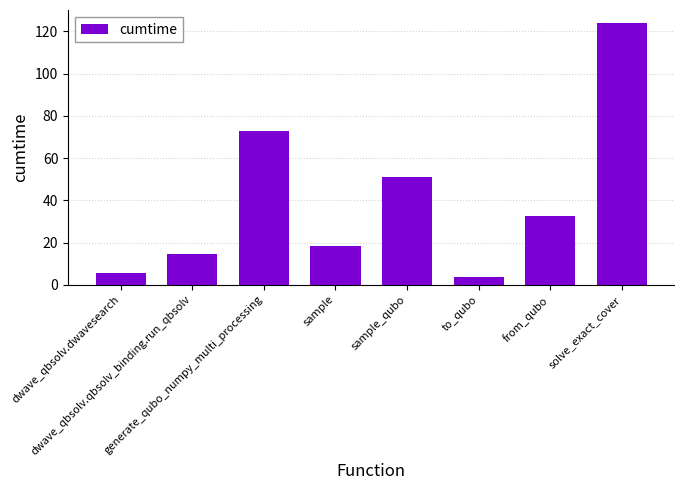

Which has a higher value, generate_qubo_numpy_multi_processing or dwave_qbsolv.dwavesearch?

generate_qubo_numpy_multi_processing